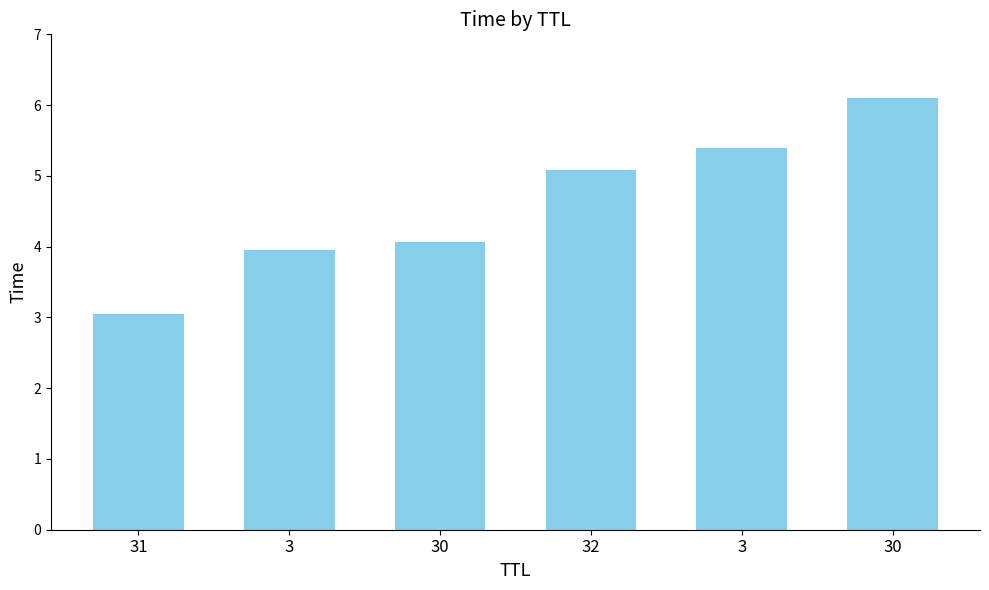

True or false: the data shows 1.6 at 3.

False